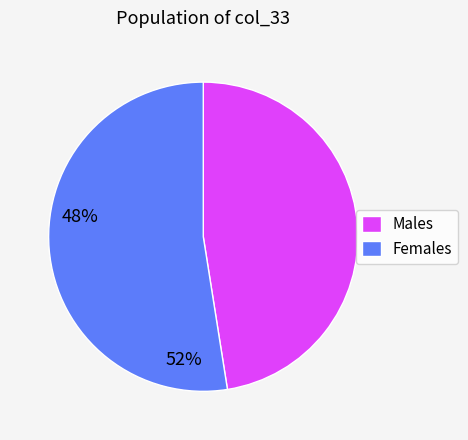

Rank the categories by value from lowest to highest.

Males, Females